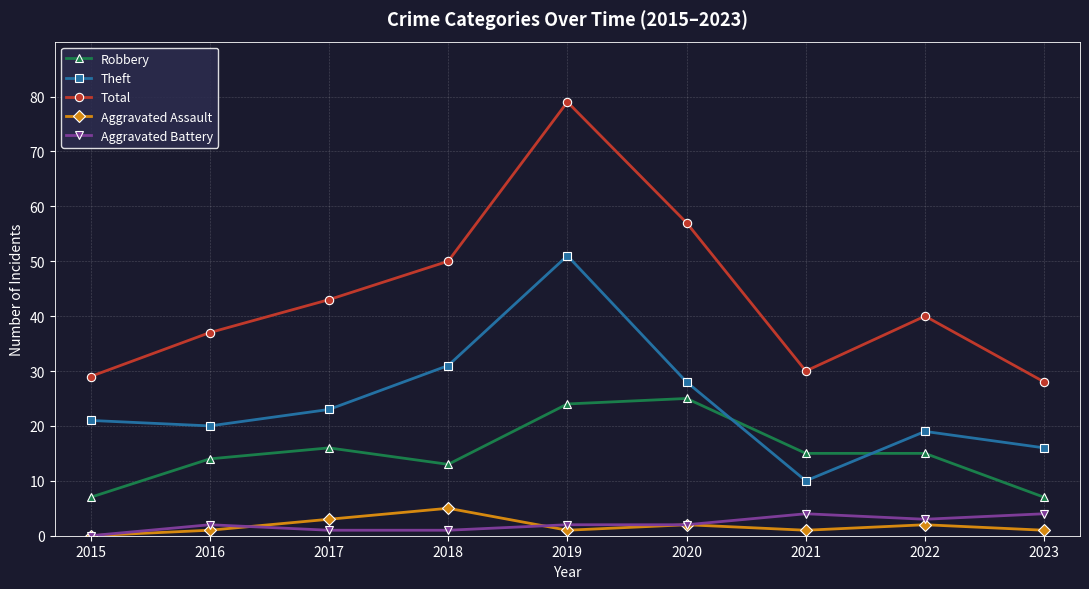

At which category is the sum across all series the highest?

2019